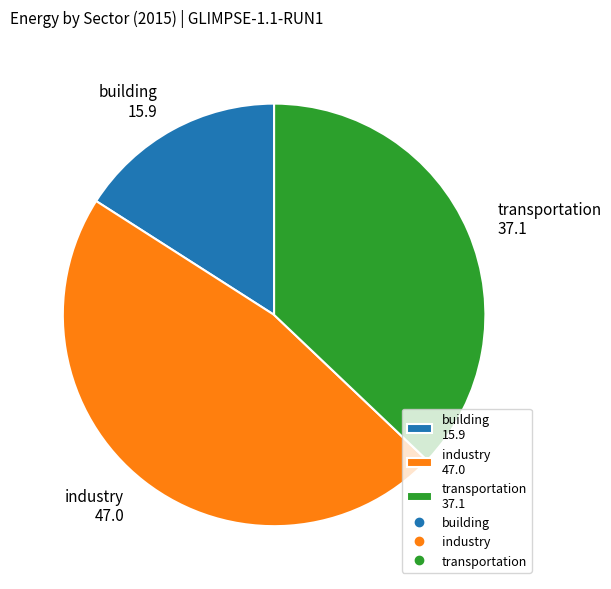

Combined, do building 15.9 and industry 47.0 account for over 50%?

Yes